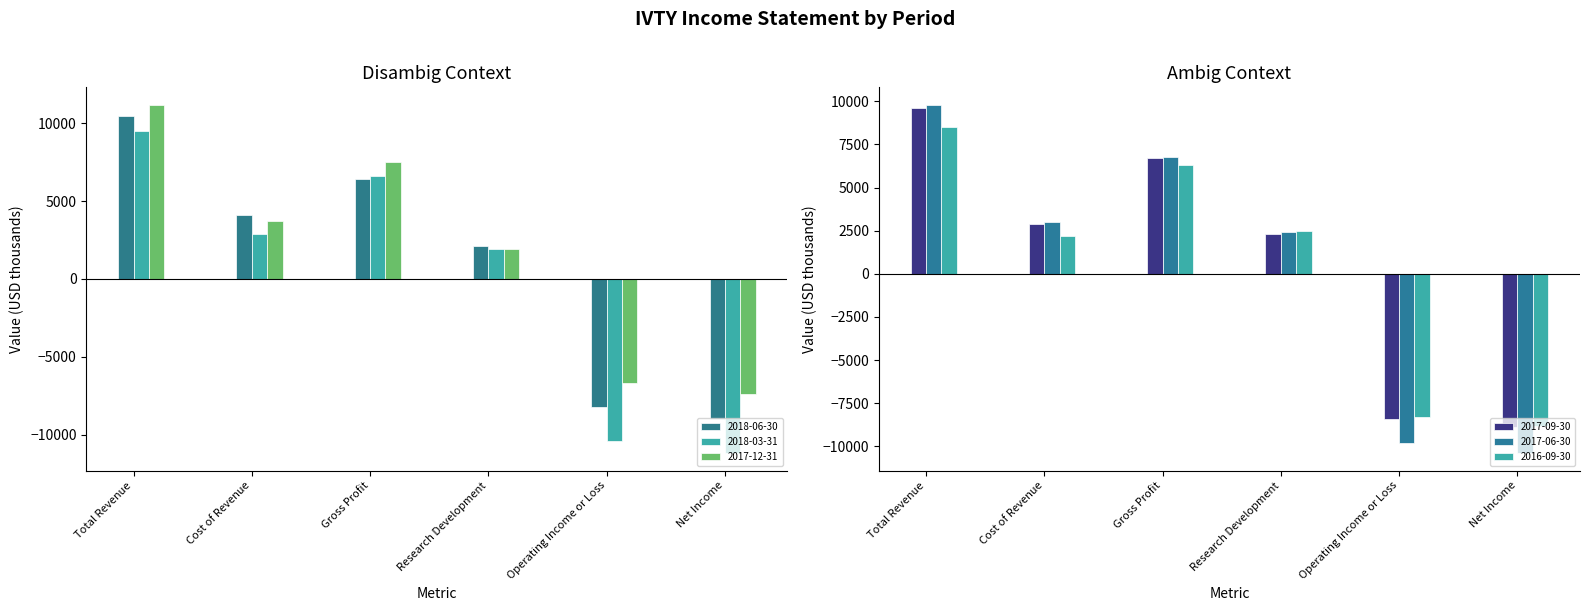

What is the approximate value of 2018-06-30 at Research Development, to the nearest 100?

2100